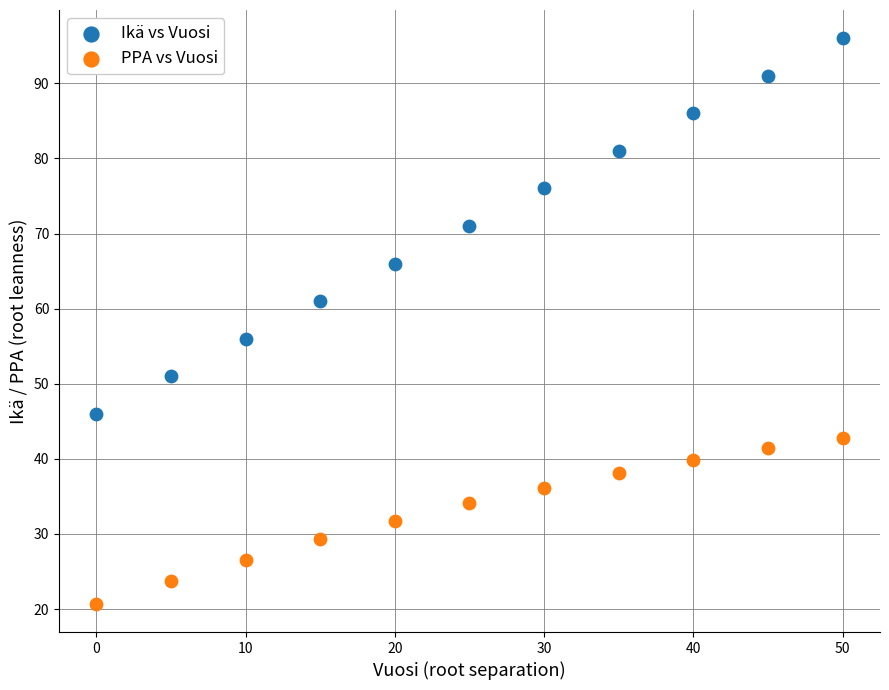

Which series has the largest Y range (max minus min)?

Ikä vs Vuosi